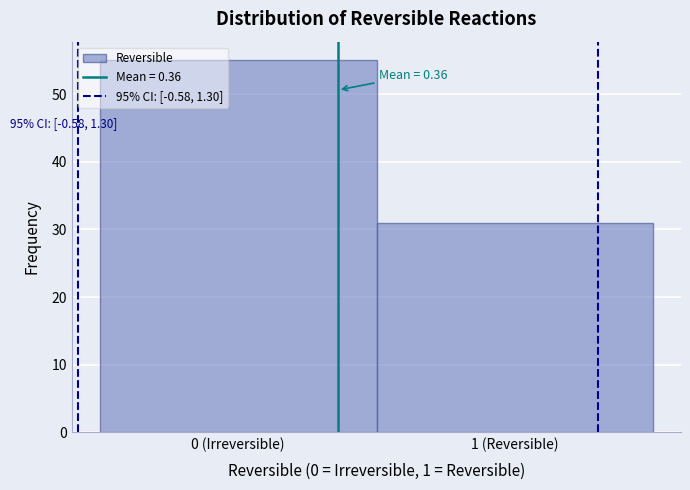

Reading left to right, what are all the values shown in this chart?

55	31